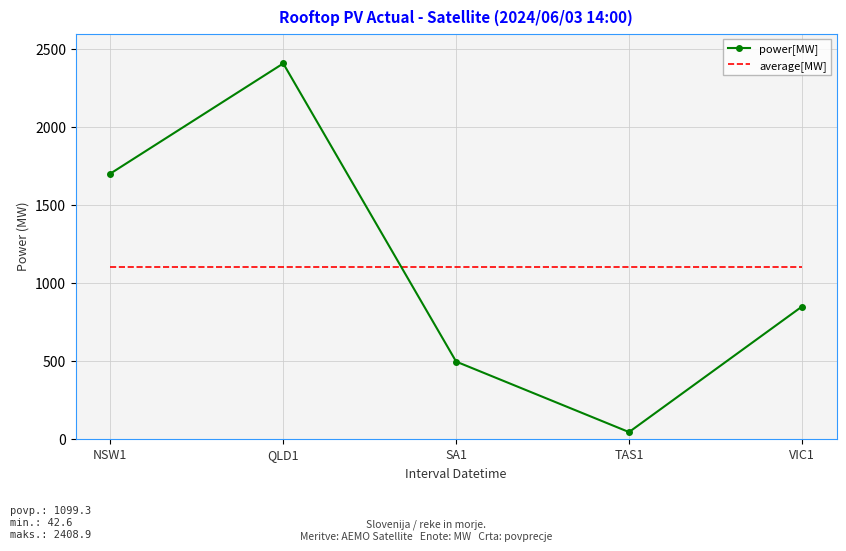

What are all the series names shown in the legend?

power[MW], average[MW]